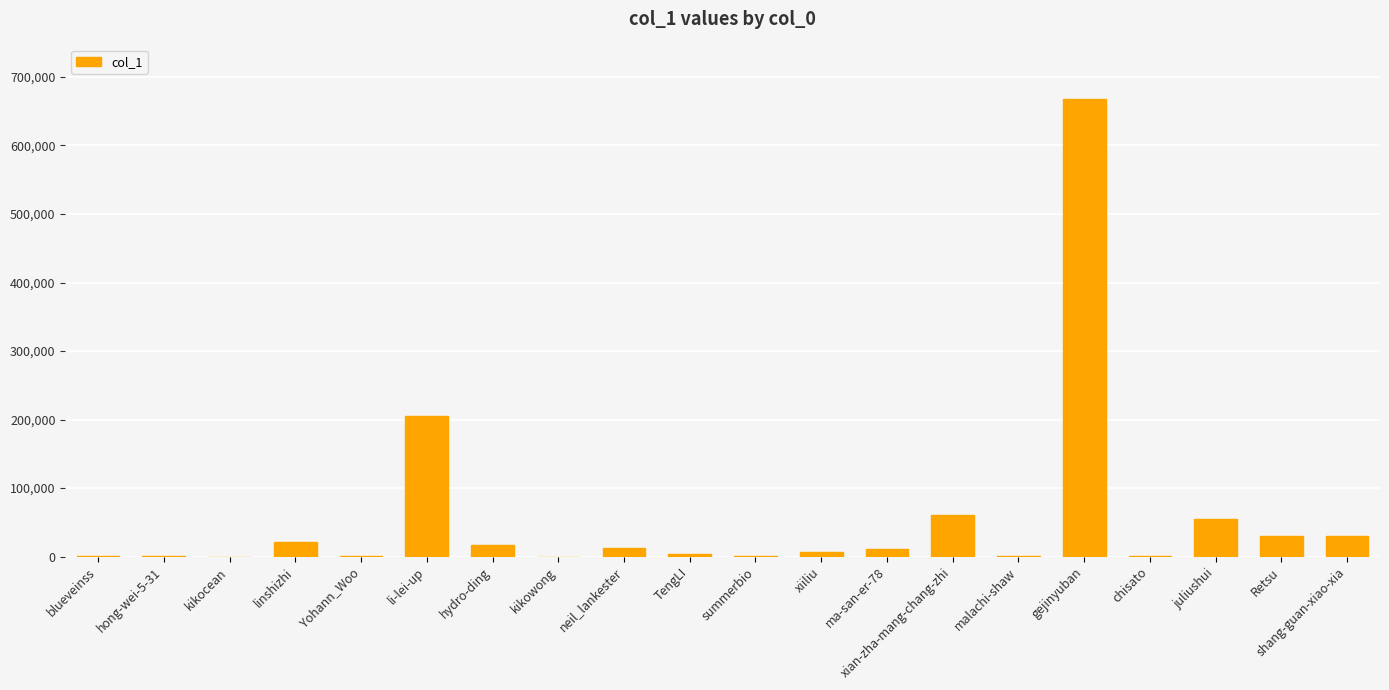

What is the sum of all values?

1127610